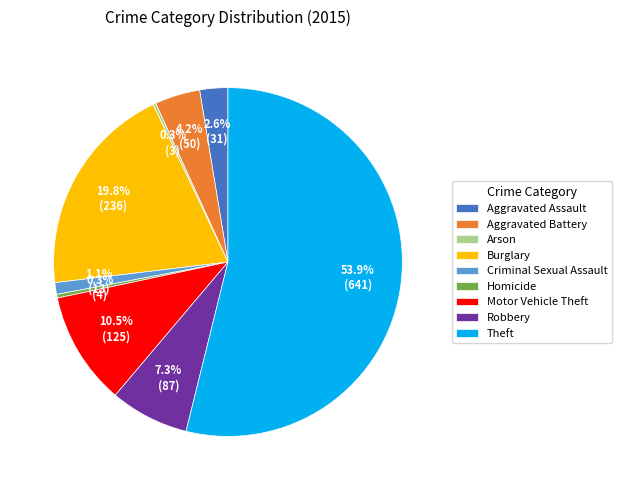

Which has a higher value, Theft or Aggravated Battery?

Theft